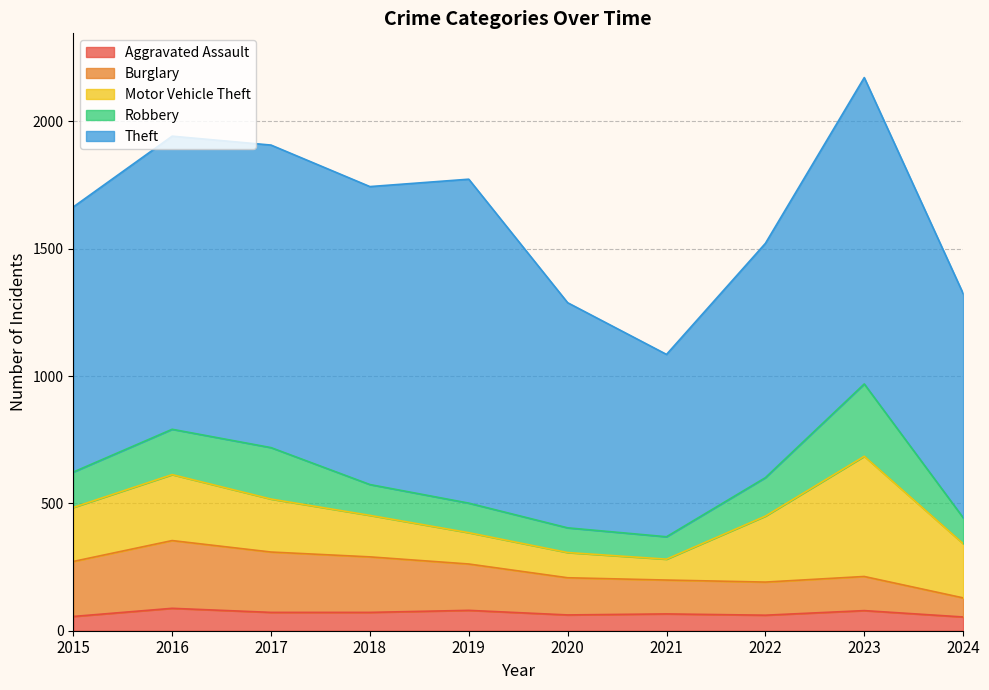

True or false: Burglary and Aggravated Assault intersect in this chart.

False